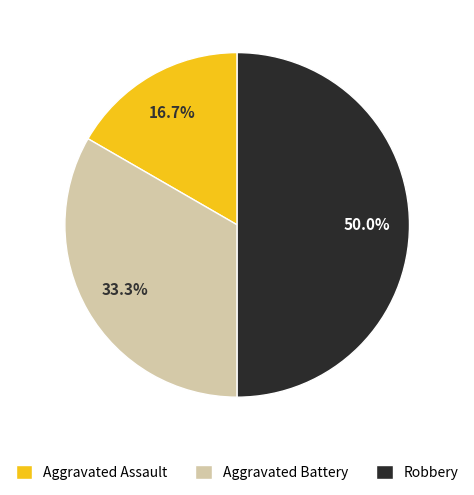

Is Aggravated Assault the majority of the pie?

No